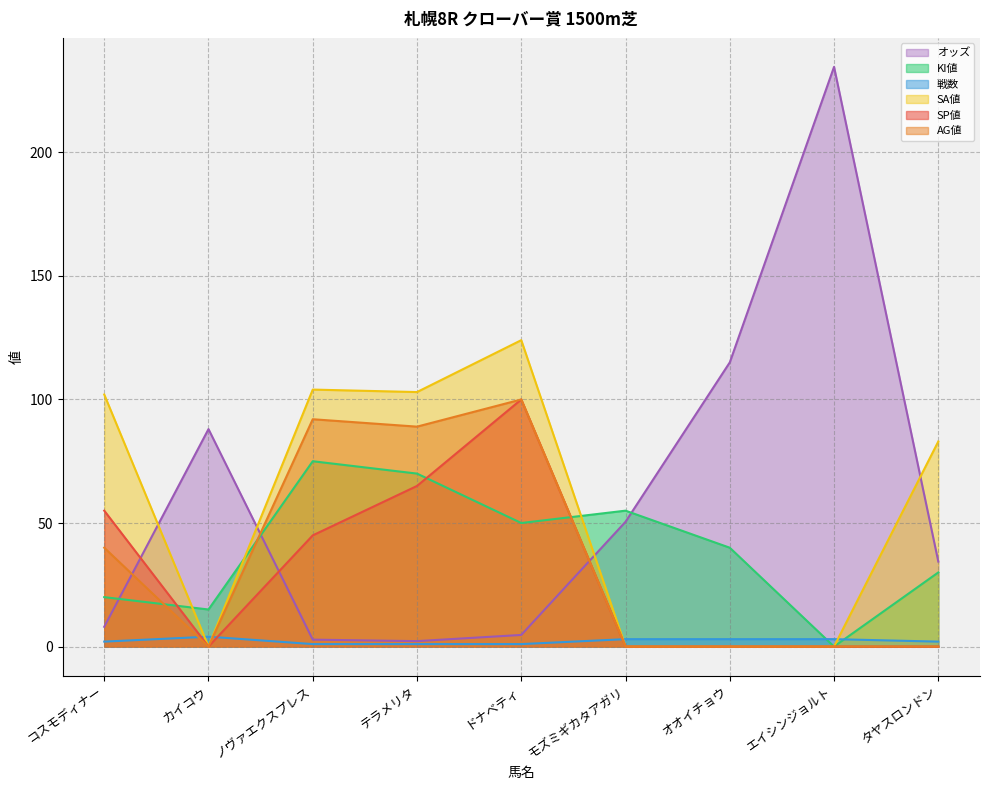

Reading left to right, list all the values displayed in this chart.

オッズ: コスモディナー=8.0	カイコウ=88.0	ノヴァエクスプレス=2.8	テラメリタ=2.2	ドナベティ=4.7	モズミギカタアガリ=50.5	オオイチョウ=115.0	エイシンジョルト=234.6	タヤスロンドン=34.4
KI値: コスモディナー=20.0	カイコウ=15.0	ノヴァエクスプレス=75.0	テラメリタ=70.0	ドナベティ=50.0	モズミギカタアガリ=55.0	オオイチョウ=40.0	エイシンジョルト=0.0	タヤスロンドン=30.0
戦数: コスモディナー=2.0	カイコウ=4.0	ノヴァエクスプレス=1.0	テラメリタ=1.0	ドナベティ=1.0	モズミギカタアガリ=3.0	オオイチョウ=3.0	エイシンジョルト=3.0	タヤスロンドン=2.0
SA値: コスモディナー=102.0	カイコウ=0.0	ノヴァエクスプレス=104.0	テラメリタ=103.0	ドナベティ=124.0	モズミギカタアガリ=0.0	オオイチョウ=0.0	エイシンジョルト=0.0	タヤスロンドン=83.0
SP値: コスモディナー=55.0	カイコウ=0.0	ノヴァエクスプレス=45.0	テラメリタ=65.0	ドナベティ=100.0	モズミギカタアガリ=0.0	オオイチョウ=0.0	エイシンジョルト=0.0	タヤスロンドン=0.0
AG値: コスモディナー=40.0	カイコウ=0.0	ノヴァエクスプレス=92.0	テラメリタ=89.0	ドナベティ=100.0	モズミギカタアガリ=0.0	オオイチョウ=0.0	エイシンジョルト=0.0	タヤスロンドン=0.0